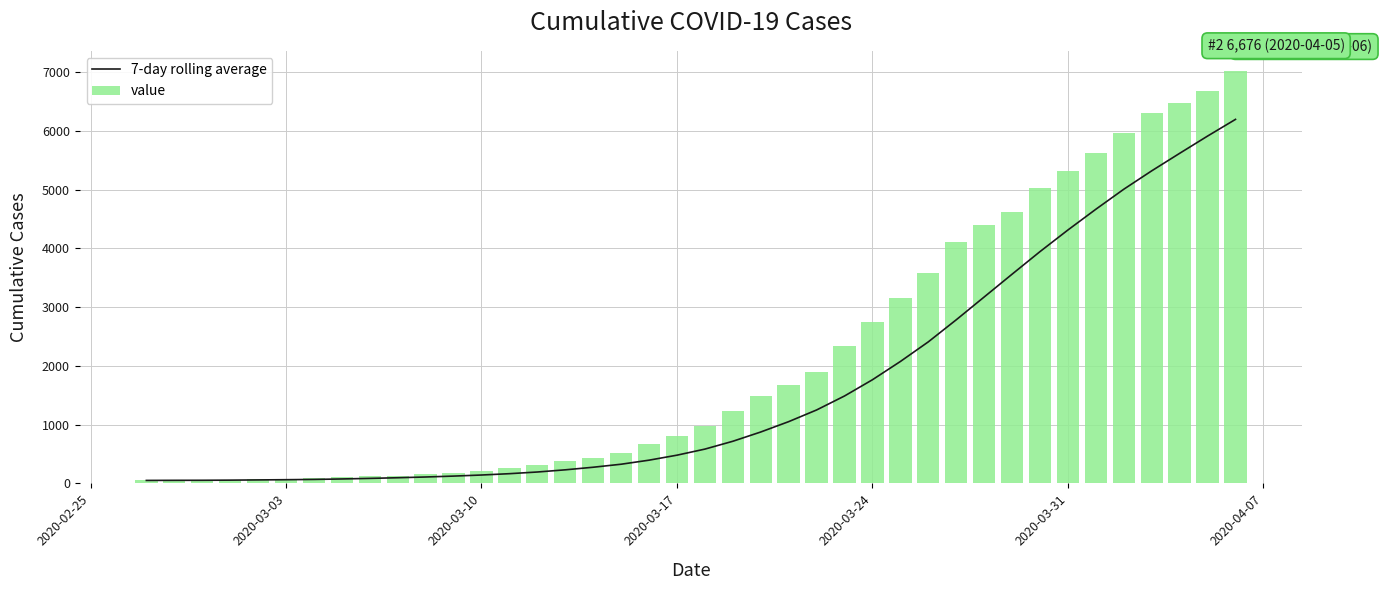

Reading left to right, transcribe all the data shown in this chart.

7-day rolling average: 51.0	52.5	53.3	55.8	59.4	63.2	67.7	75.7	85.6	96.6	109.3	124.6	142.9	165.6	194.1	231.3	275.3	326.6	395.6	480.6	584.0	717.3	875.1	1051.4	1250.1	1488.3	1764.7	2075.4	2409.4	2784.9	3173.1	3561.4	3946.0	4314.0	4667.1	5007.7	5320.9	5618.9	5912.6	6196.9
value: 51.0	54.0	55.0	63.0	74.0	82.0	95.0	107.0	123.0	132.0	152.0	181.0	210.0	254.0	307.0	383.0	440.0	511.0	664.0	805.0	978.0	1240.0	1488.0	1674.0	1902.0	2331.0	2740.0	3153.0	3578.0	4116.0	4392.0	4620.0	5023.0	5316.0	5625.0	5962.0	6308.0	6478.0	6676.0	7013.0